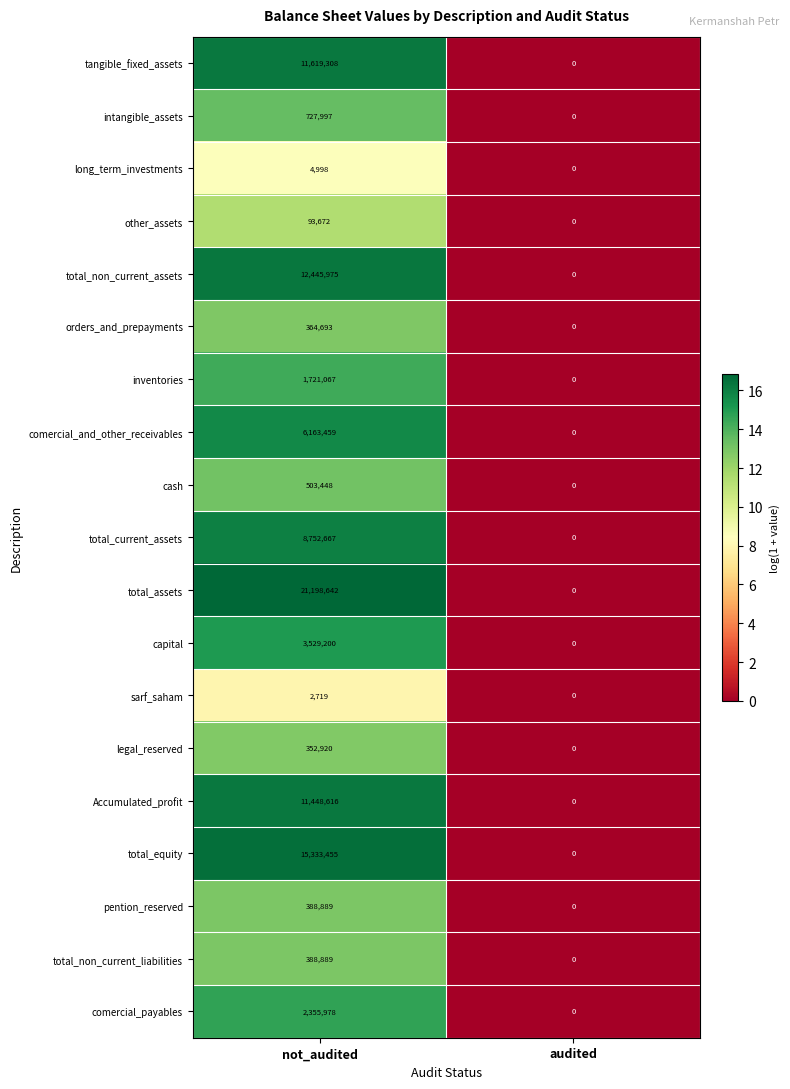

Which series changed the most between not_audited and audited?

total_assets